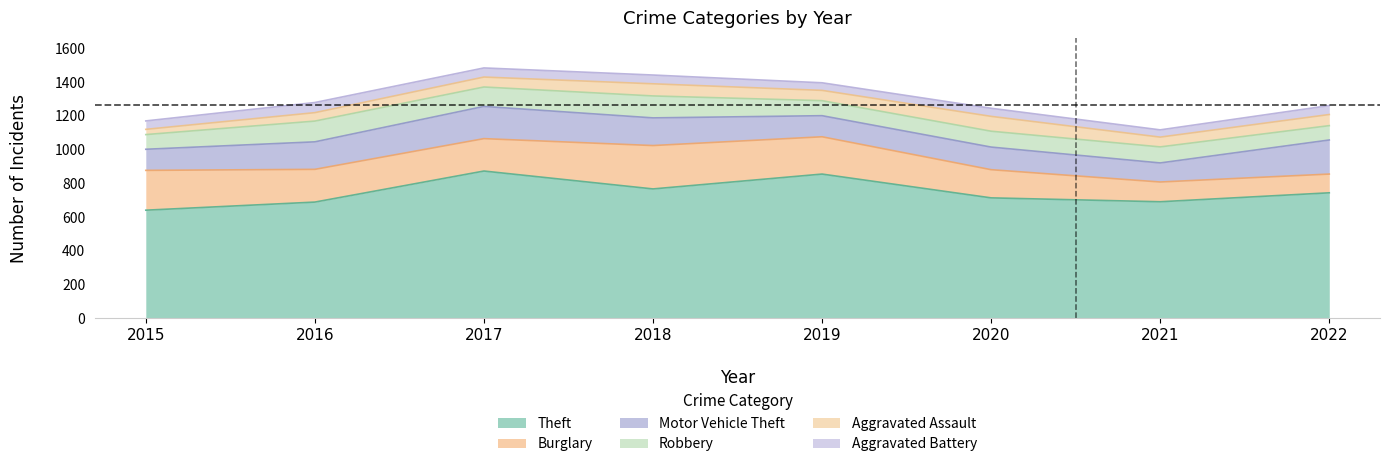

What is the spread (max minus min) of values at 2021?

648